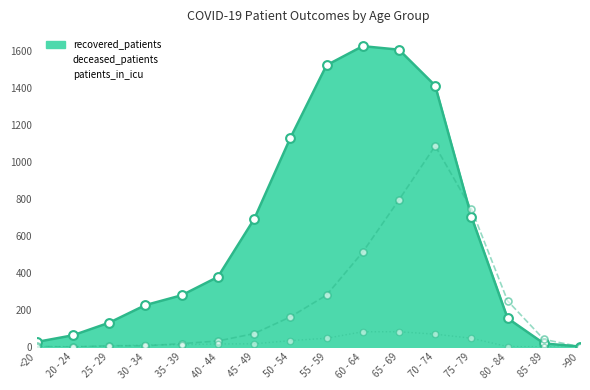

Is the value of deceased_patients at 40 - 44 greater than the value of recovered_patients at >90?

Yes